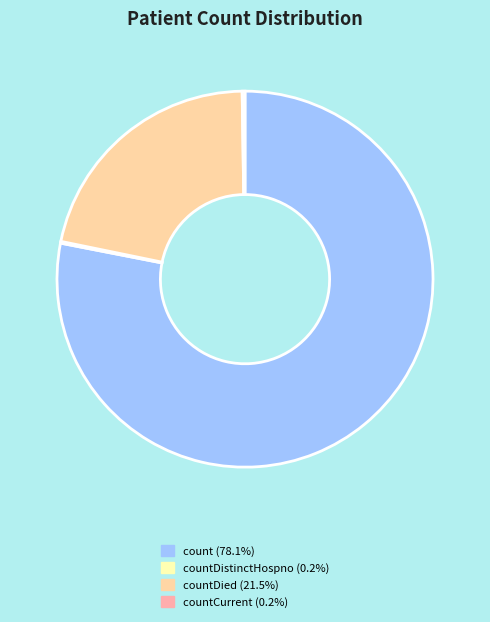

Does count (78.1%) represent more than half of the total?

Yes